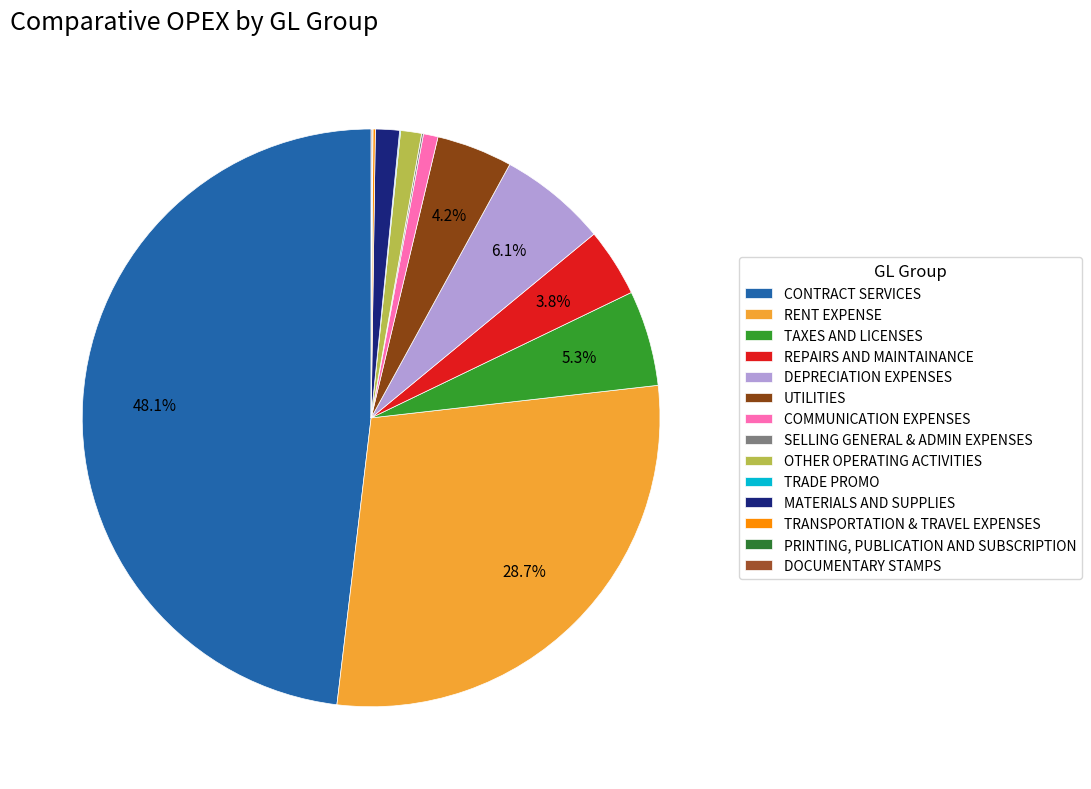

What is the largest slice in the pie chart?

CONTRACT SERVICES